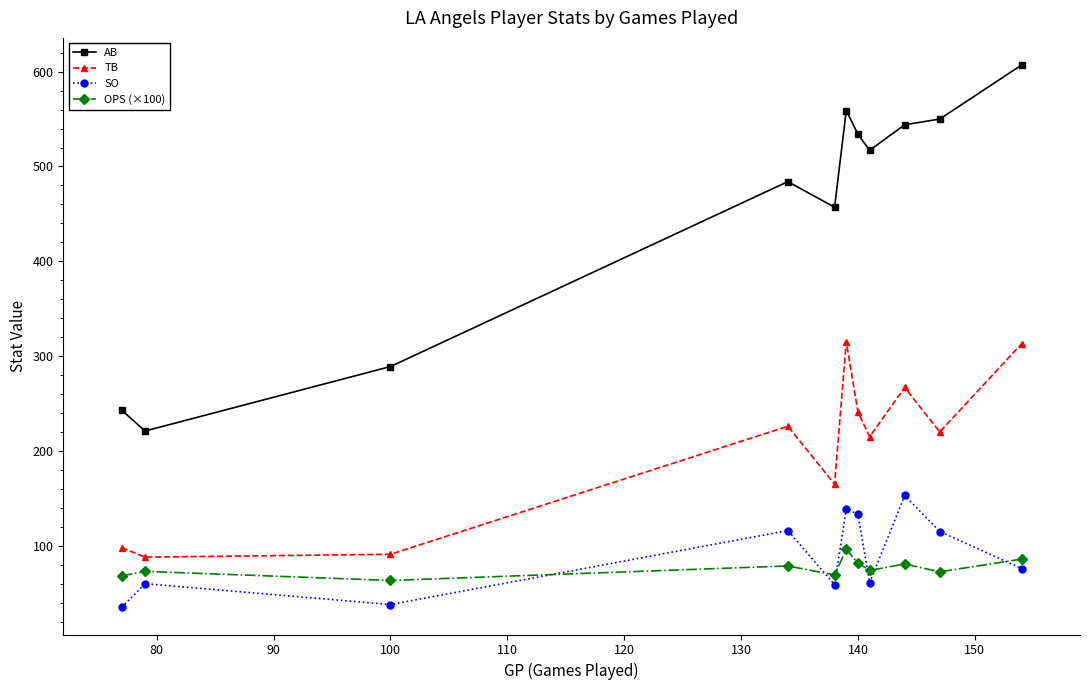

What is the average value of the SO series?

89.5